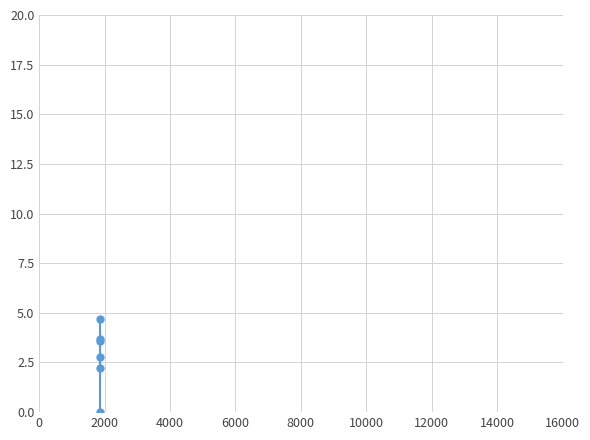

How many values exceed 3?

3